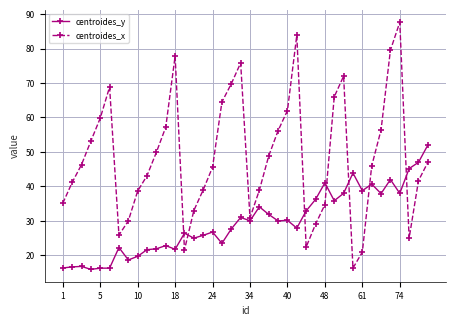

Which series has the largest total across all categories?

centroides_x